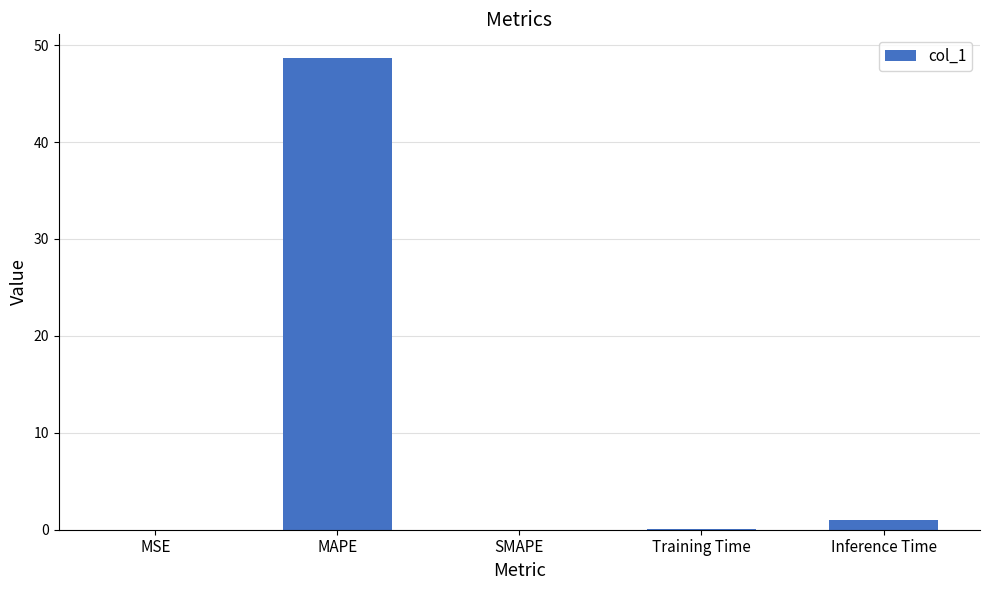

At which category does the chart reach its peak across all series?

MAPE